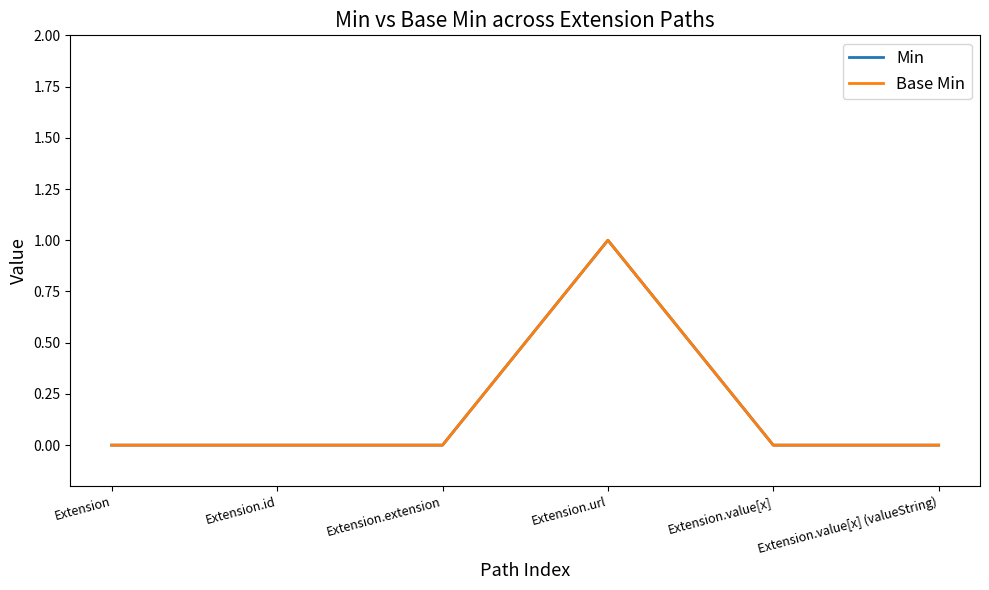

True or false: Base Min and Min cross at least once.

False